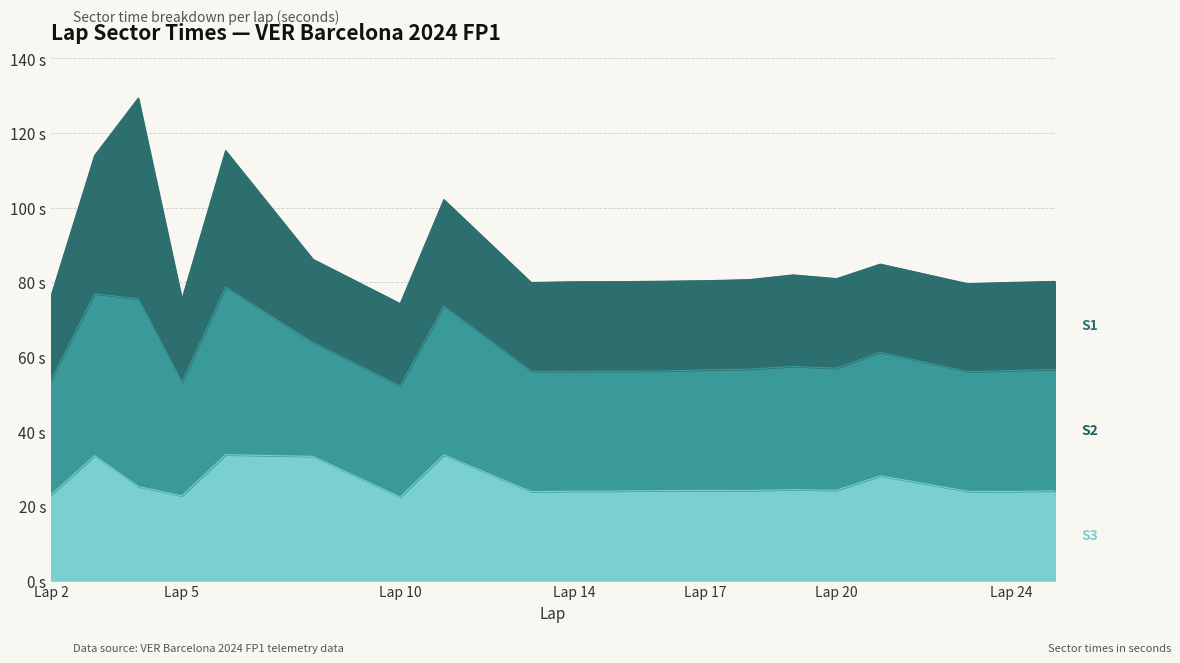

What is the difference between the S3 values at 4 and 17?

1.0